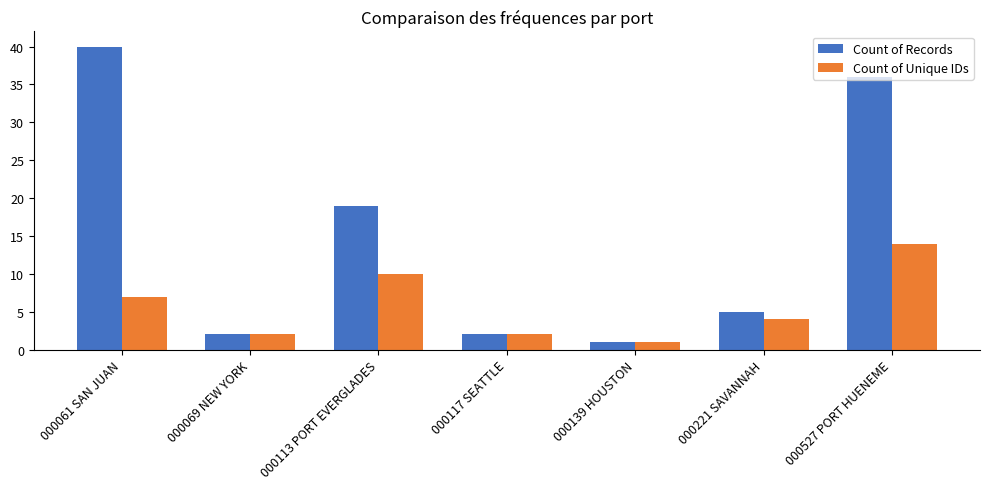

Reading left to right, what are all the values shown in this chart?

Count of Records: 40	2	19	2	1	5	36
Count of Unique IDs: 7	2	10	2	1	4	14